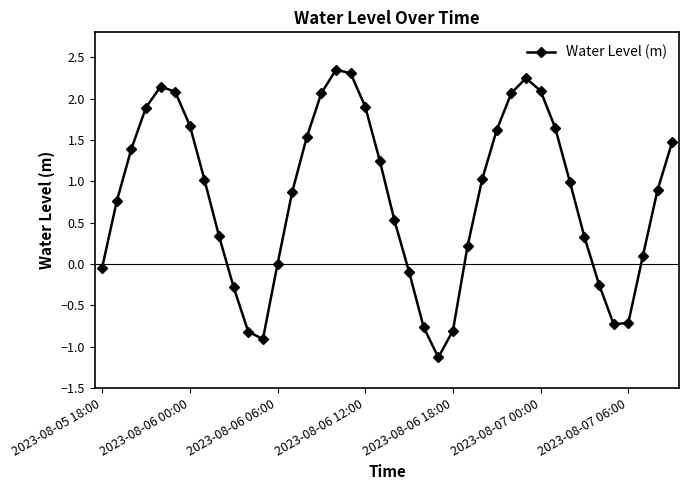

What is the smallest value displayed?

-1.1